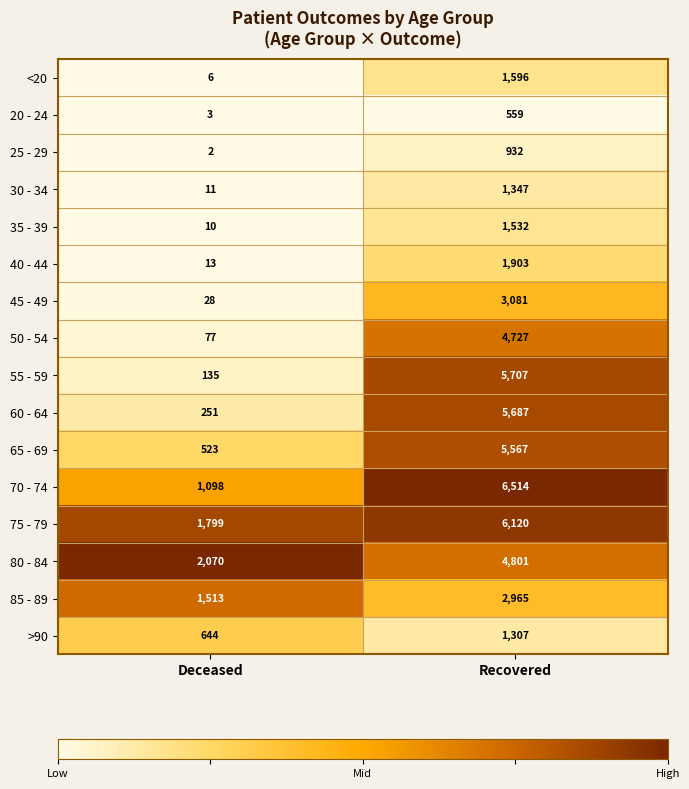

Which category has the lowest value in the 85 - 89 series?

Deceased